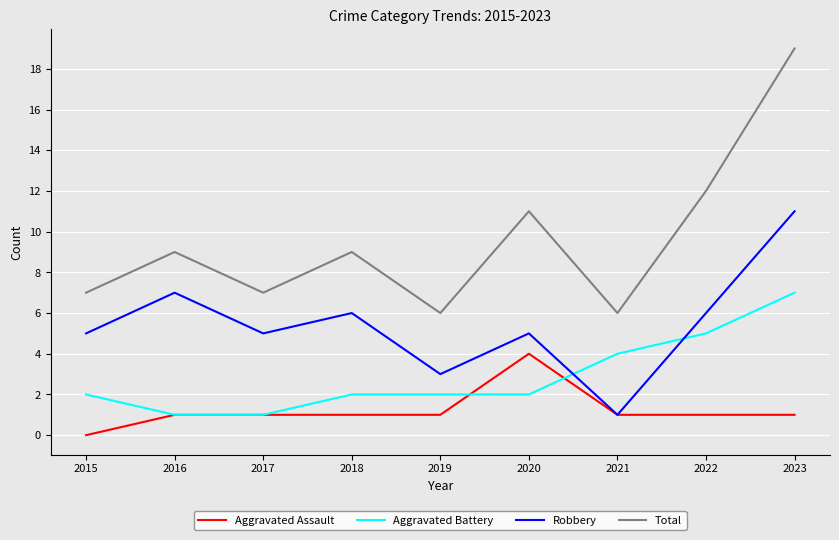

What value does the Robbery series have at 2016?

7